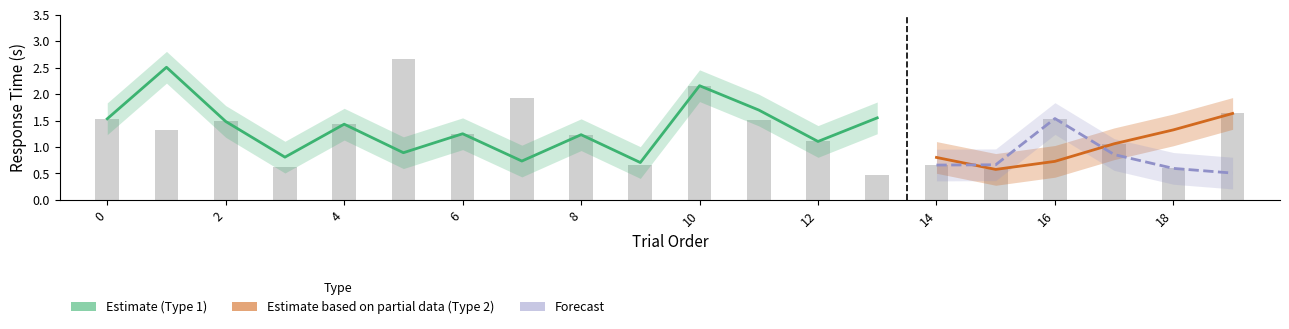

What is the smallest value displayed?

0.2